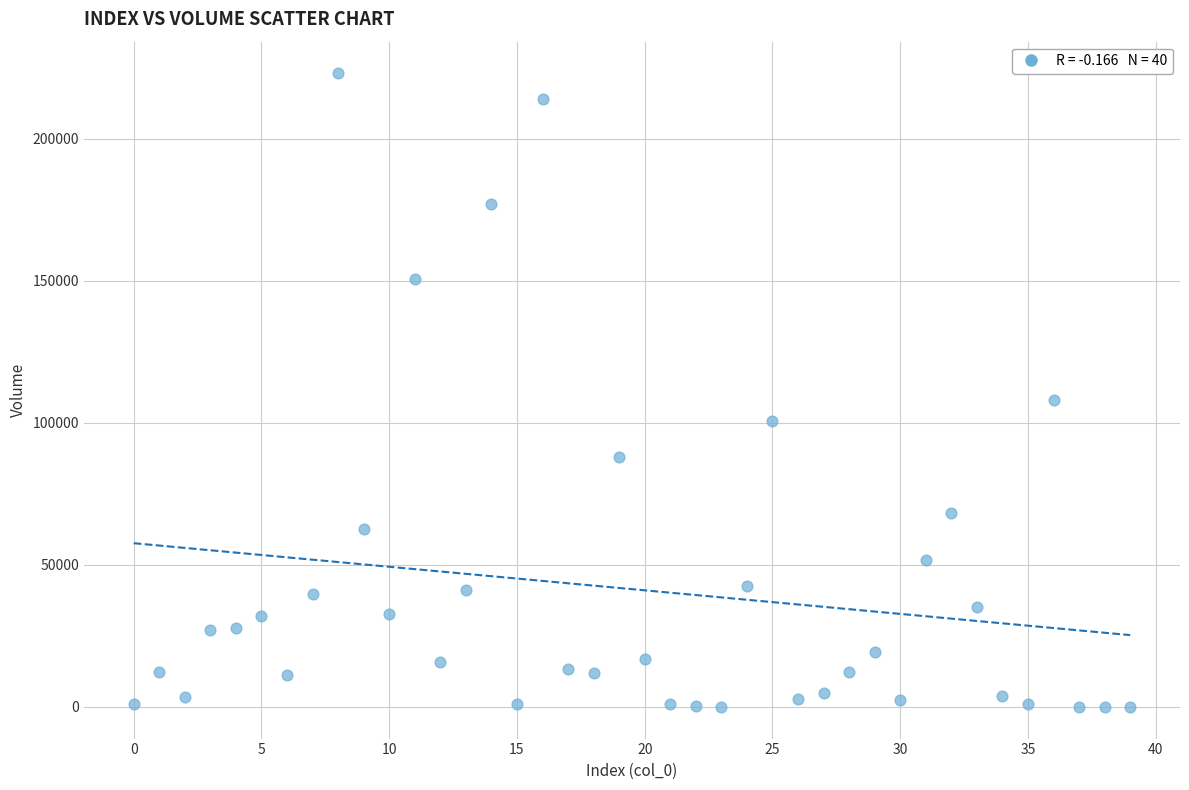

What Y value in the scatter plot is closest to 111522?

107991.0